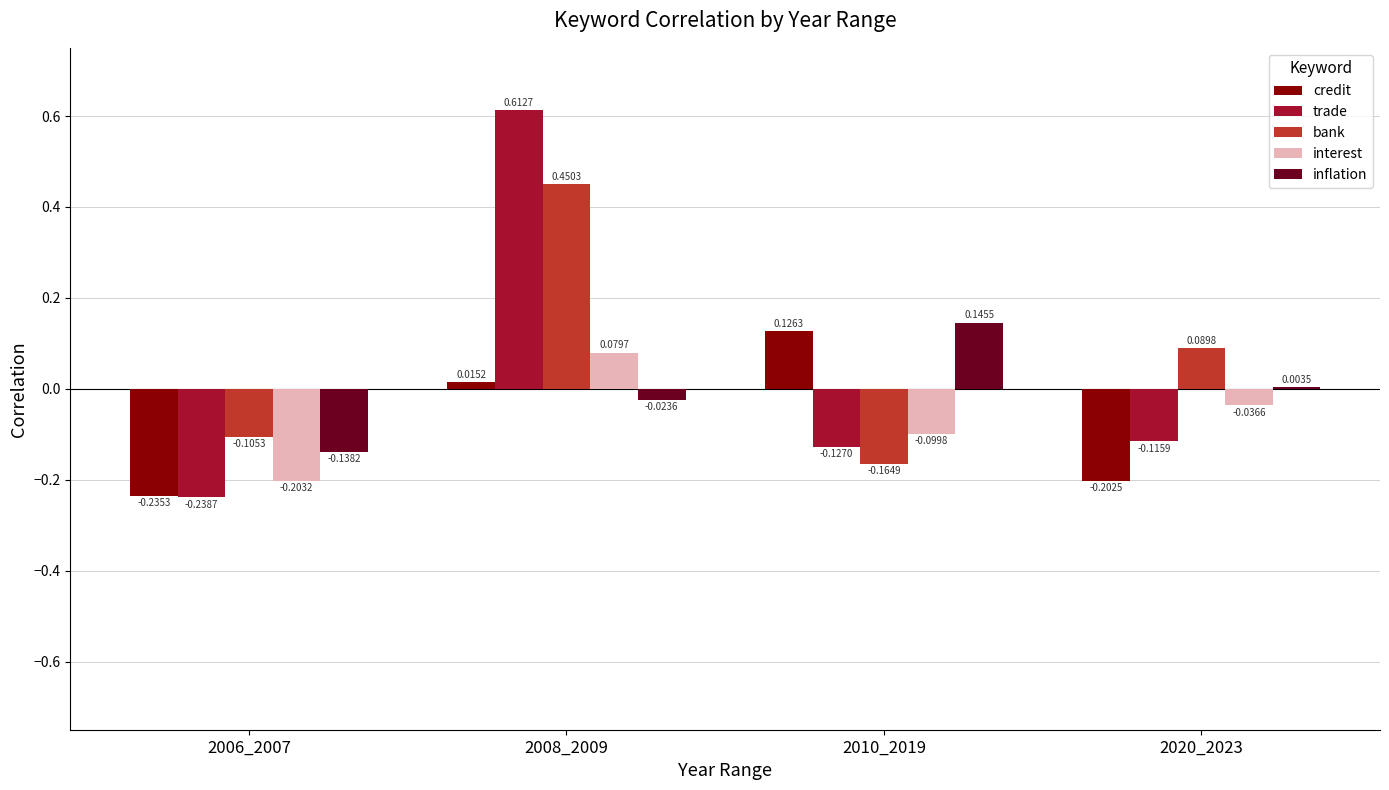

How many data points does each series have?

4